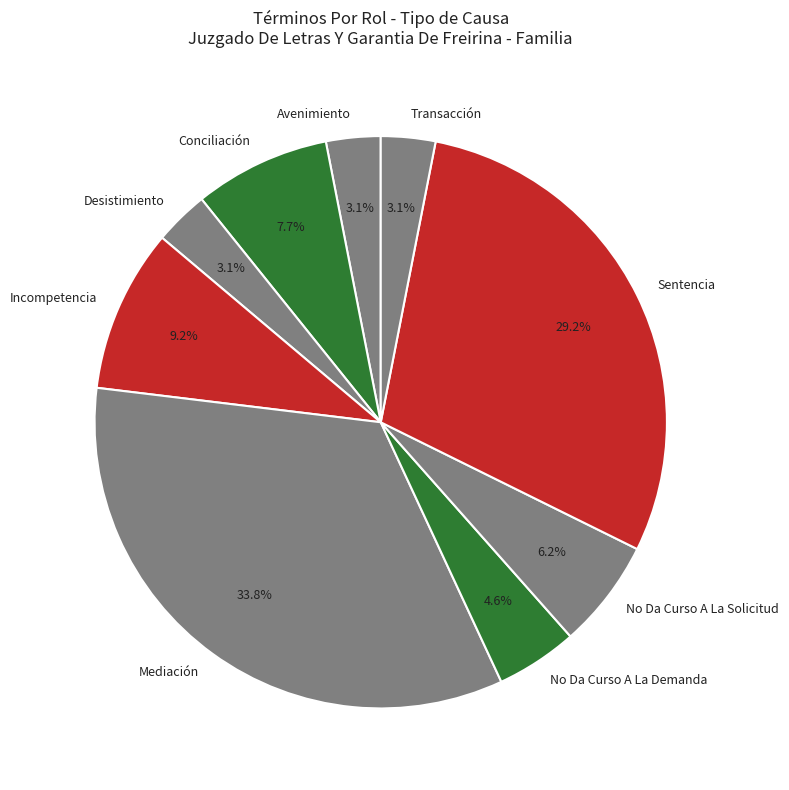

Count the number of slices in the pie.

9